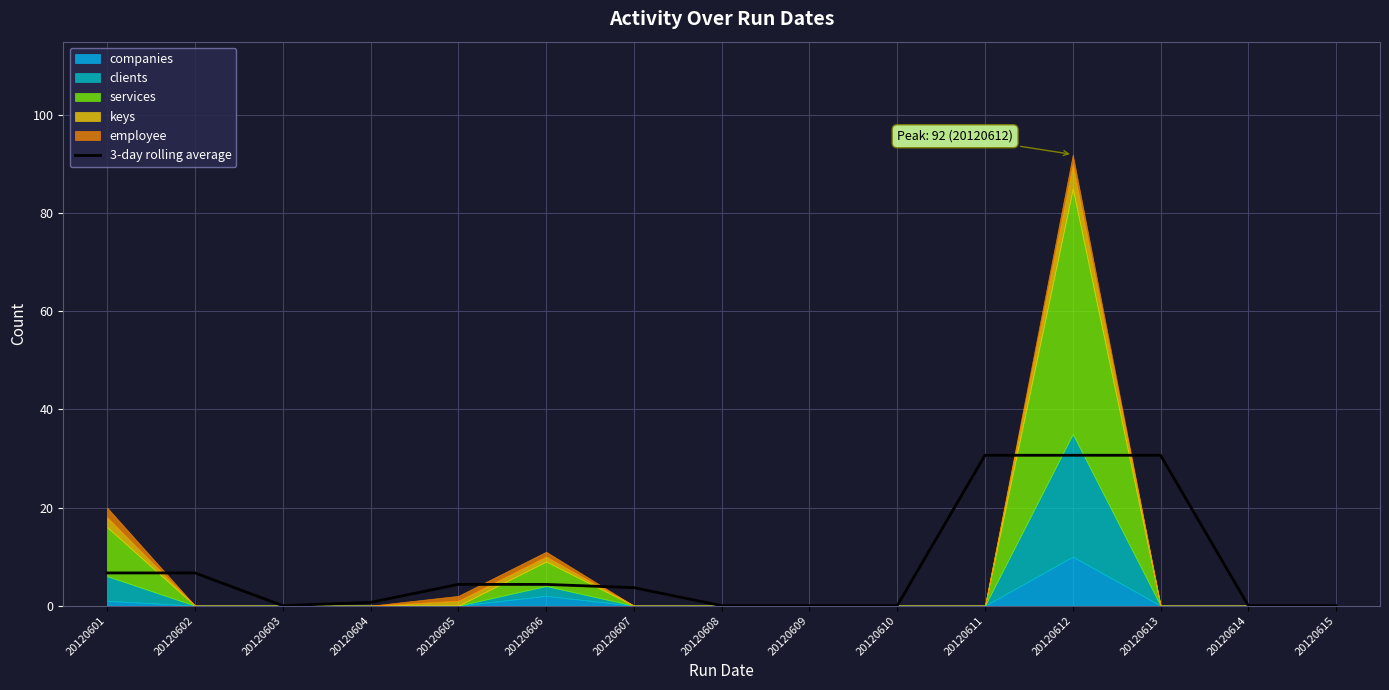

Reading left to right, extract all data points from this chart.

6.7	6.7	0.0	0.7	4.3	4.3	3.7	0.0	0.0	0.0	30.7	30.7	30.7	0.0	0.0